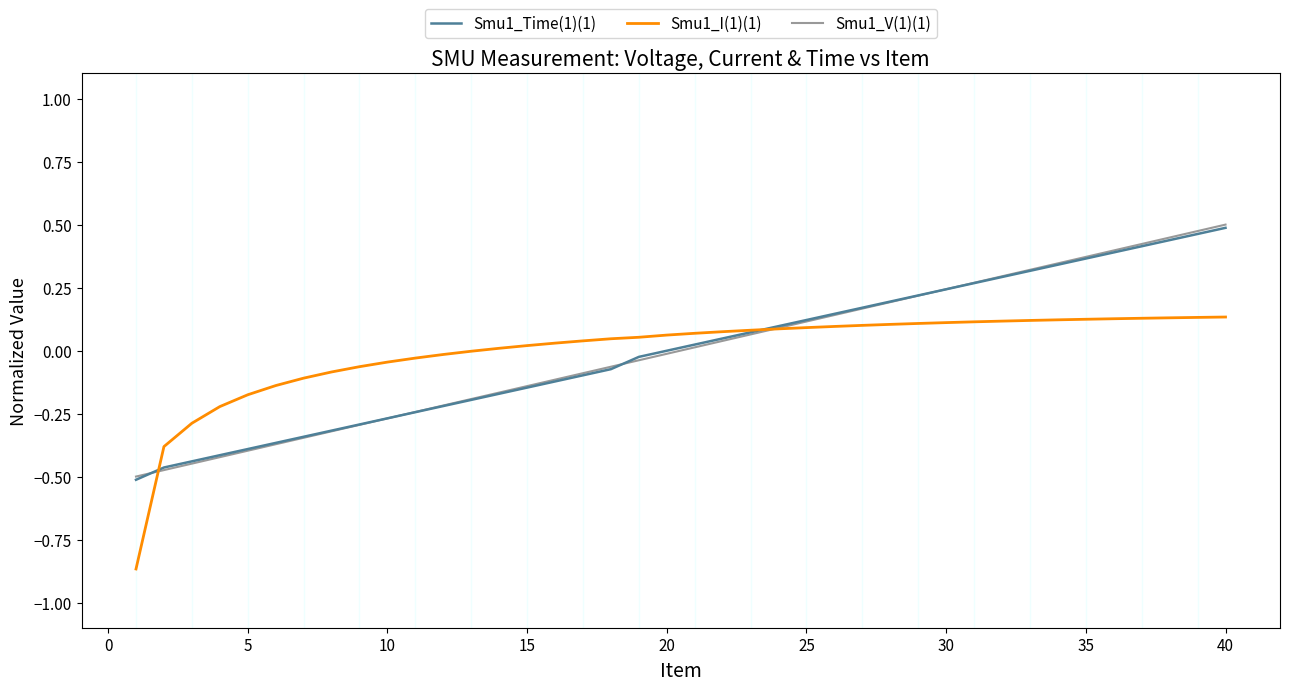

What is the difference between the second highest and second lowest values in the Smu1_I(1)(1) series?

0.5